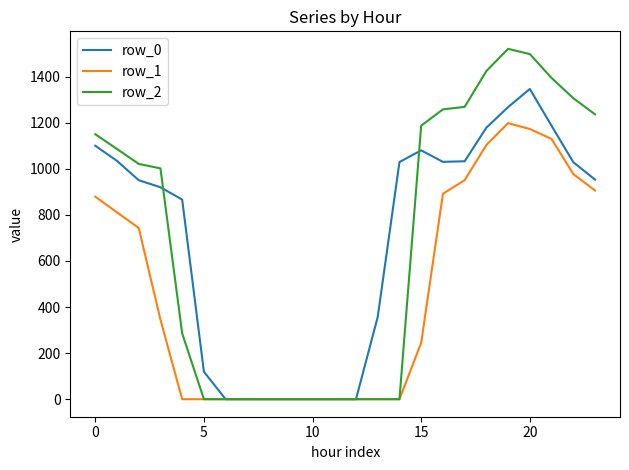

Which series has the largest range (max minus min)?

row_2